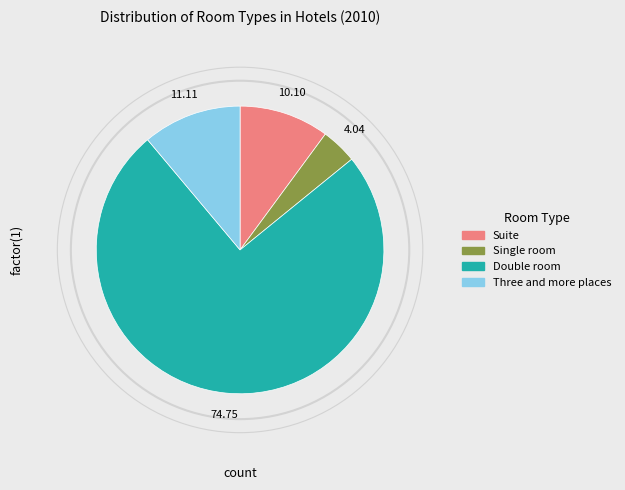

Rank the categories by value from lowest to highest.

Single room, Suite, Three and more places, Double room